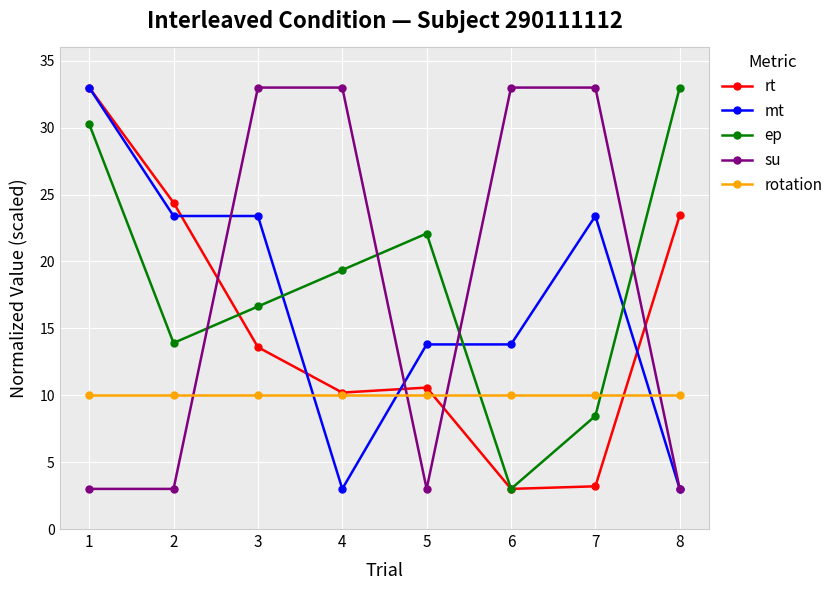

Reading left to right, transcribe all the data shown in this chart.

rt: 33.0	24.4	13.6	10.2	10.6	3.0	3.2	23.4
mt: 33.0	23.4	23.4	3.0	13.8	13.8	23.4	3.0
ep: 30.3	13.9	16.6	19.4	22.1	3.0	8.5	33.0
su: 3.0	3.0	33.0	33.0	3.0	33.0	33.0	3.0
rotation: 10.0	10.0	10.0	10.0	10.0	10.0	10.0	10.0